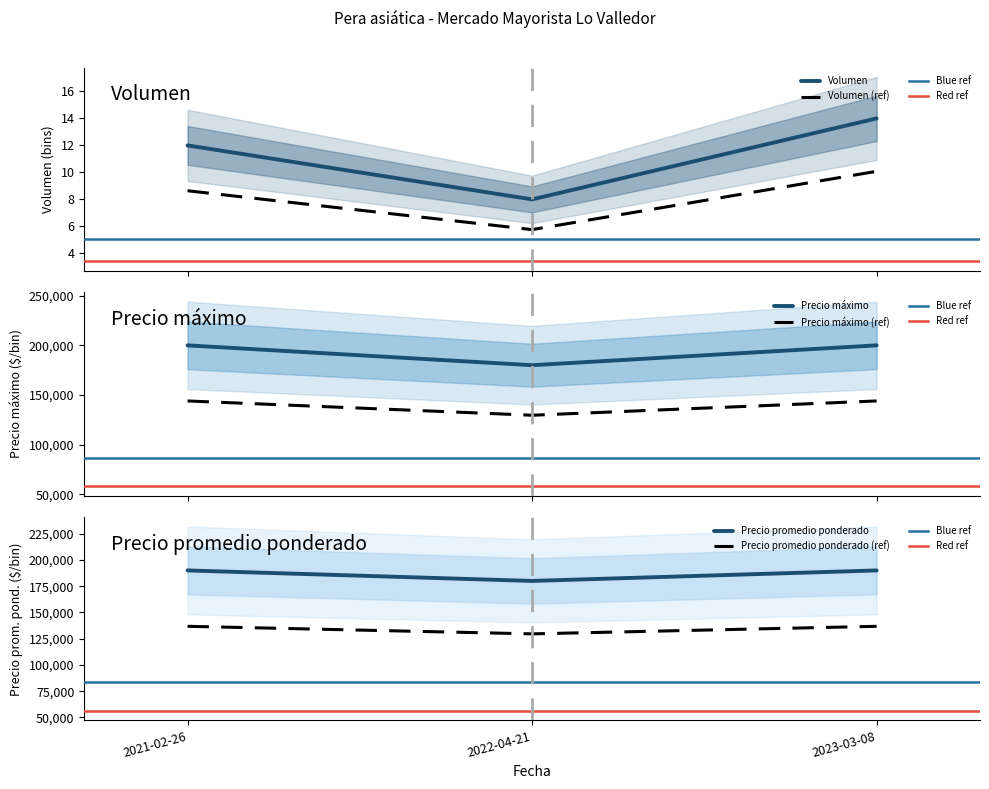

Which has a higher value, 2022-04-21 or 2021-02-26?

2021-02-26